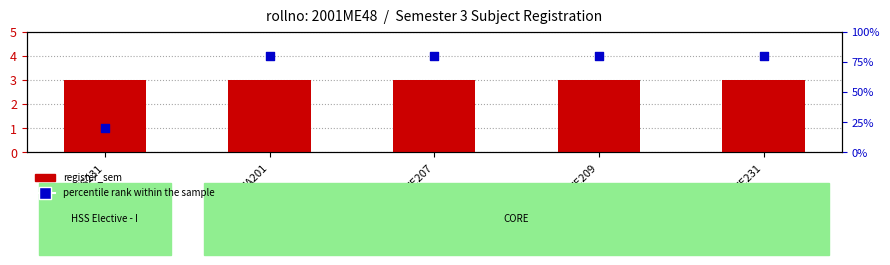

At which category is the sum across all series the highest?

MA201